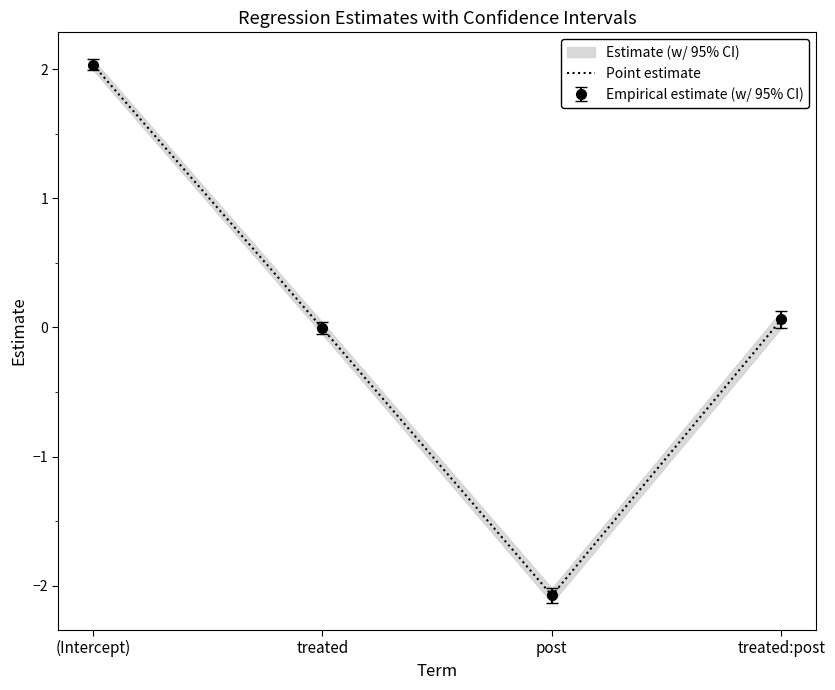

How many data points are less than 0?

2